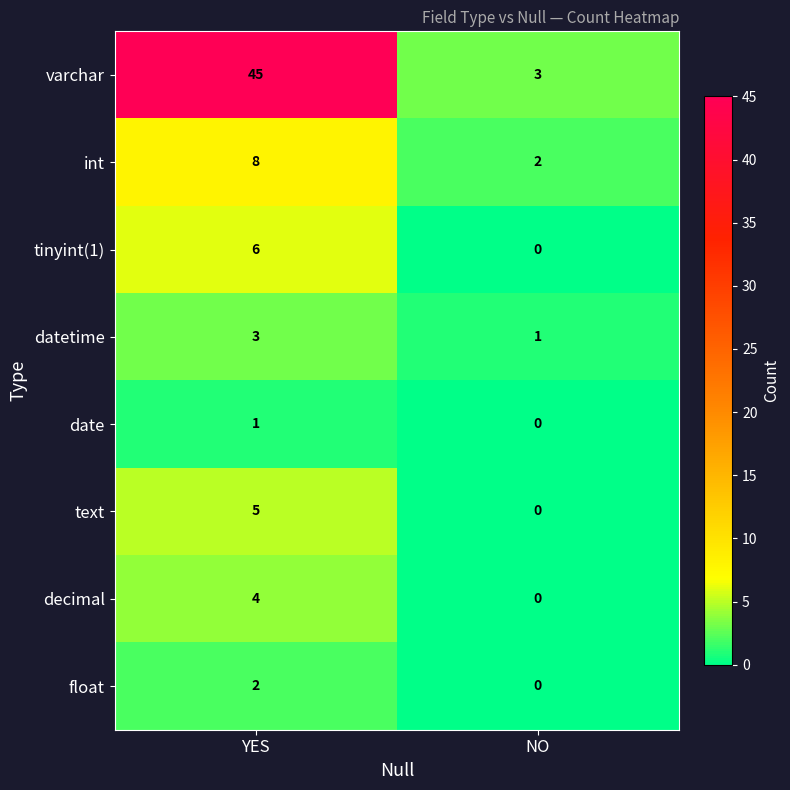

What is the spread (max minus min) of values at YES?

44